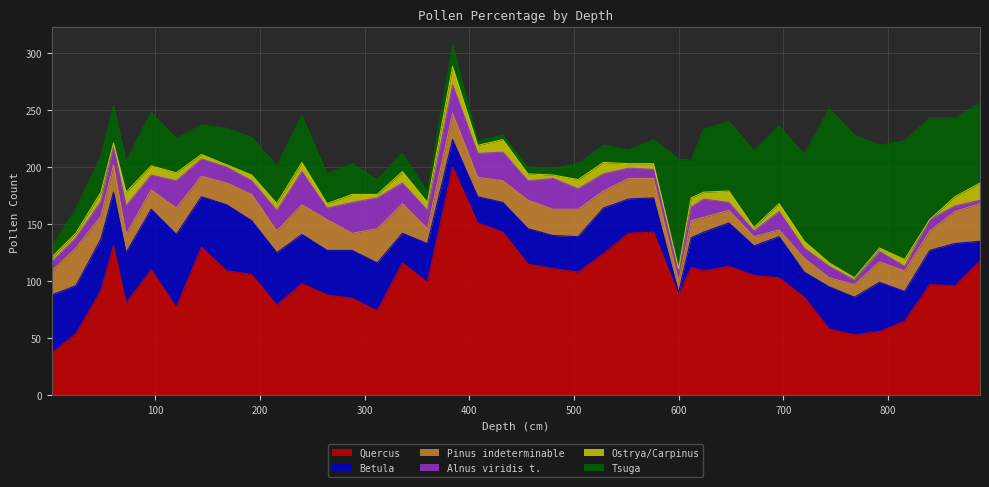

Which series has the largest range (max minus min)?

Quercus